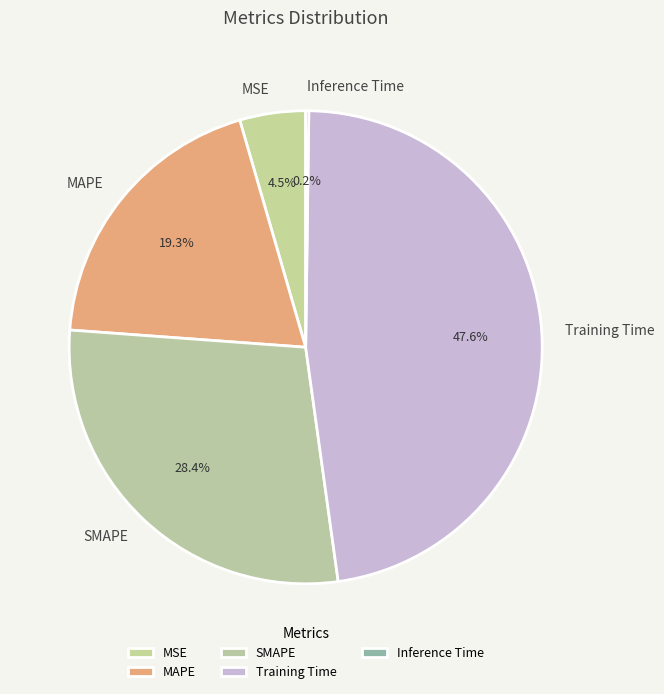

What is the ratio of the value at MAPE to the value at Training Time?

0.4